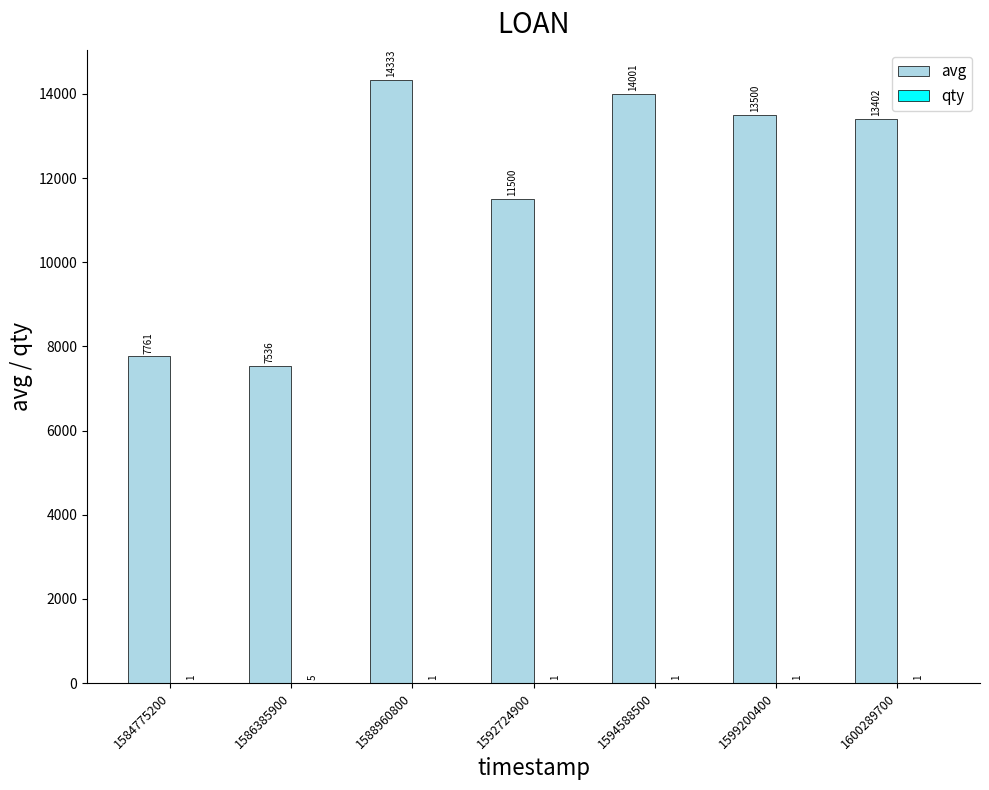

What is the sum of the avg values at 1600289700 and 1592724900?

24902